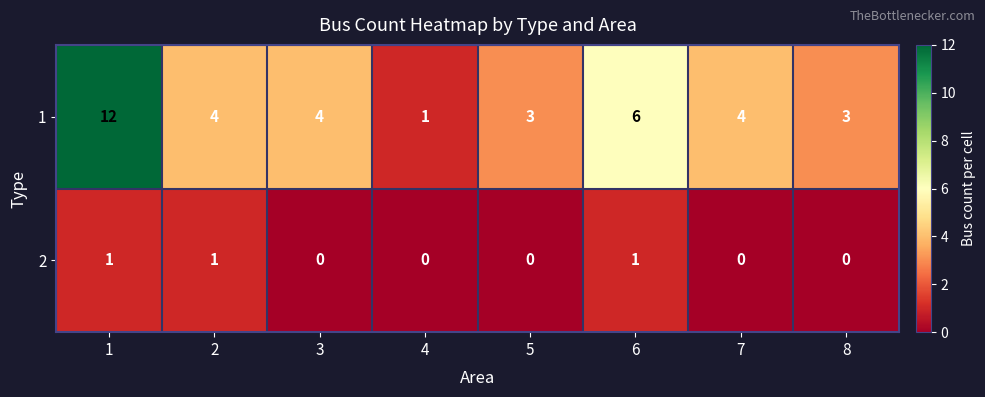

What is the average value of the 1 series?

5